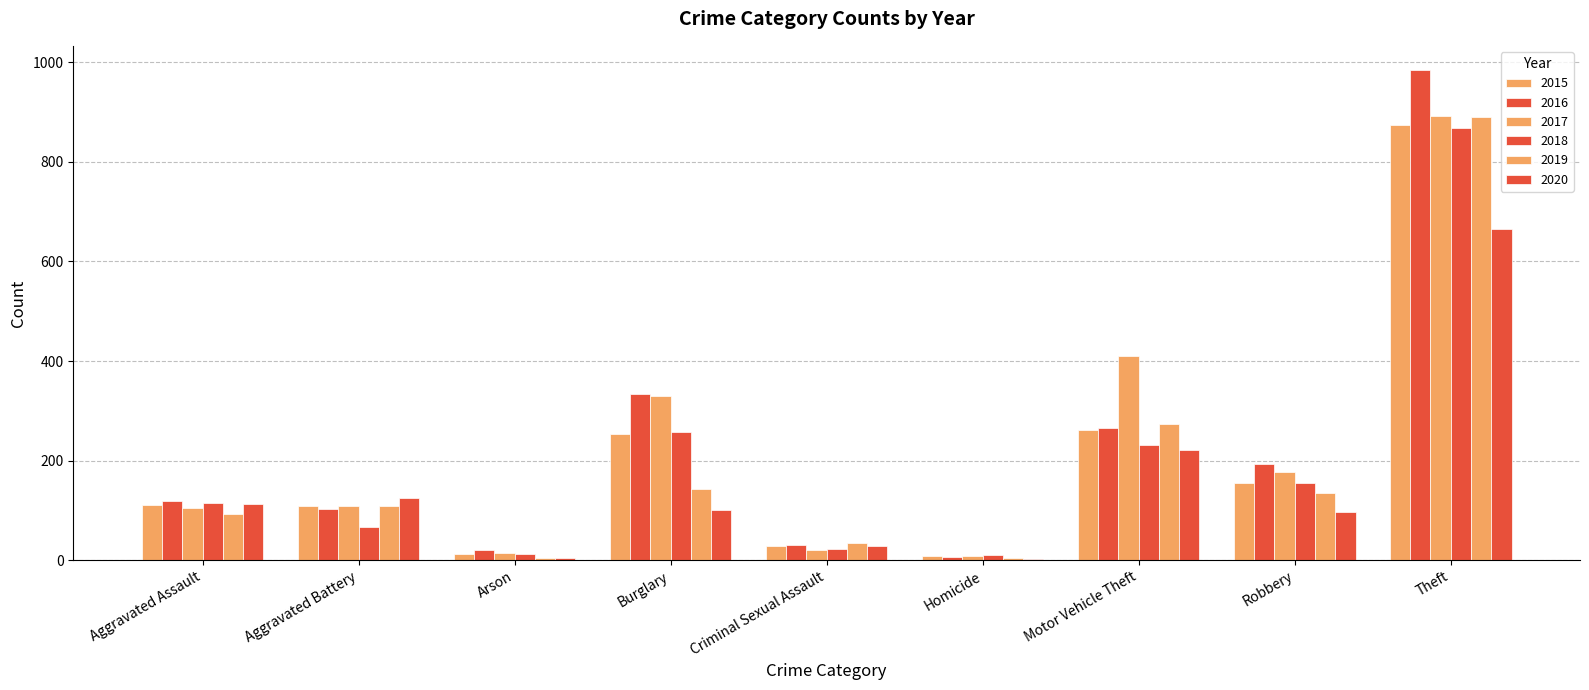

Reading left to right, extract all data points from this chart.

2015: 110	108	13	254	29	9	261	154	874
2016: 118	102	20	333	30	7	265	194	984
2017: 105	108	14	329	21	8	411	178	892
2018: 115	67	12	257	22	10	231	155	868
2019: 92	108	5	143	35	5	273	135	891
2020: 113	125	4	100	28	2	221	97	666